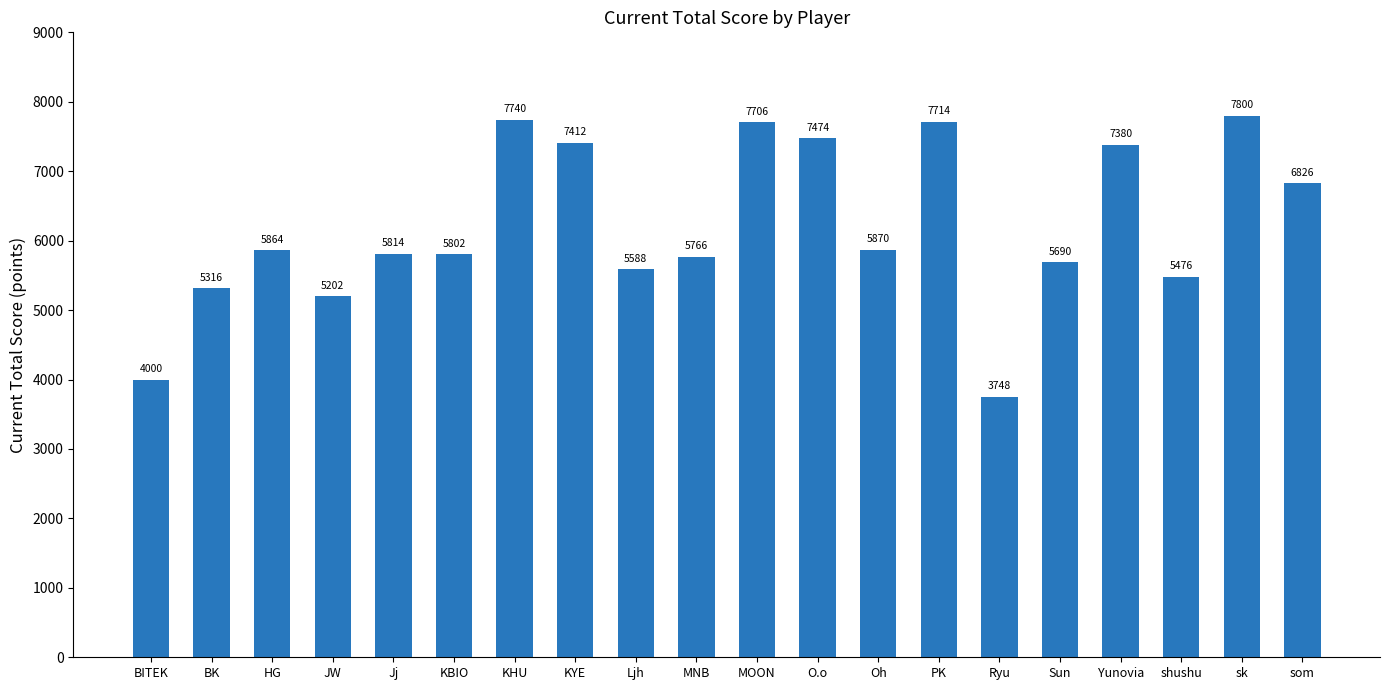

Where is the data nearest to the value 5774?

MNB